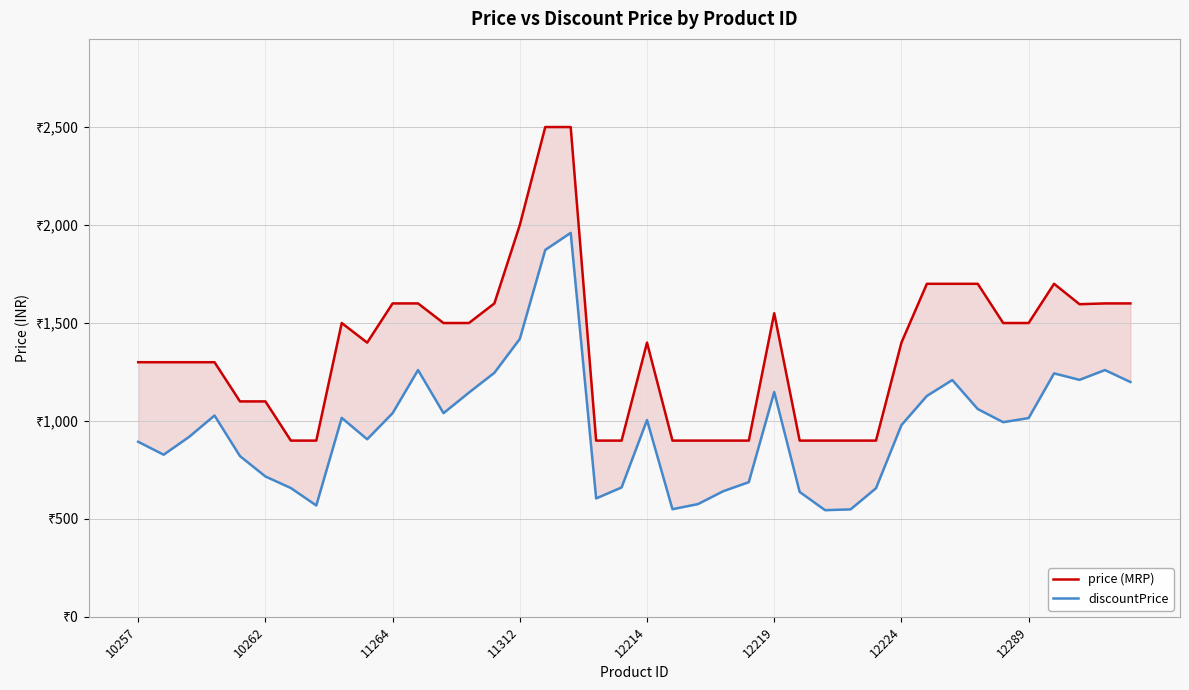

What is the average value of the price series?

1370